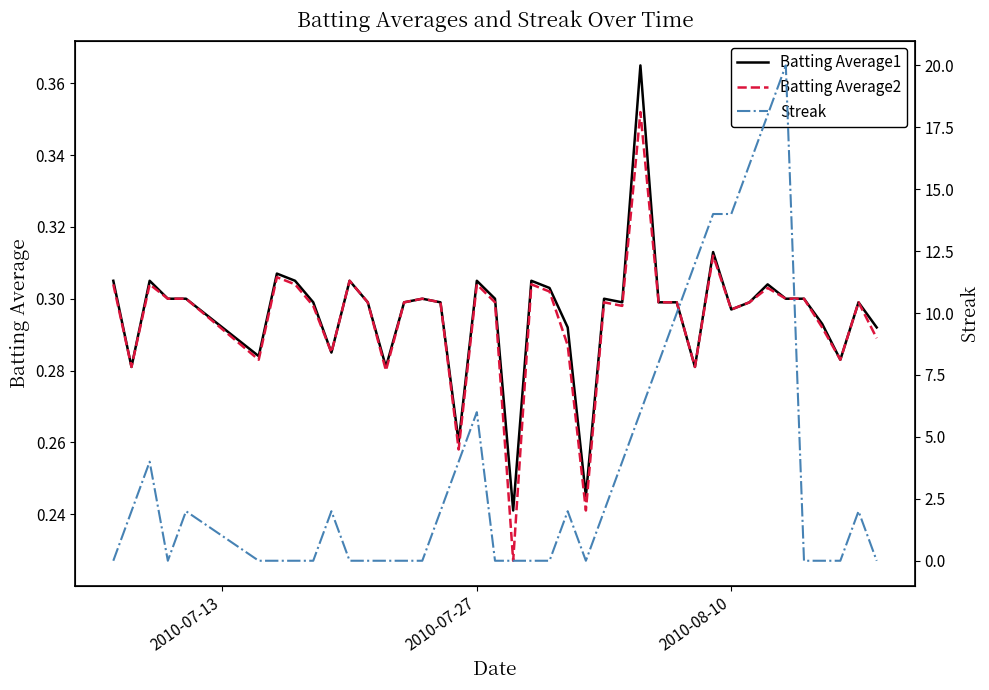

What are all the series names shown in the legend?

Batting Average1, Batting Average2, Streak